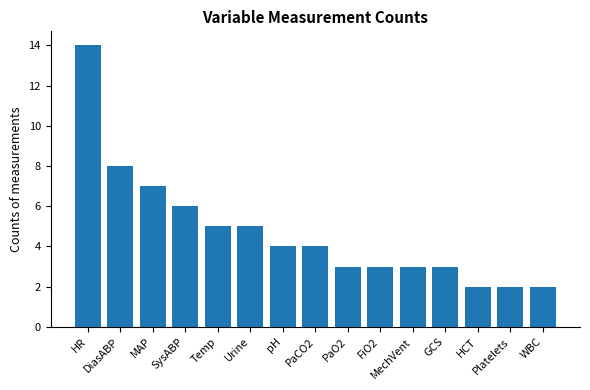

Are the bars grouped side by side (vs. stacked)?

No